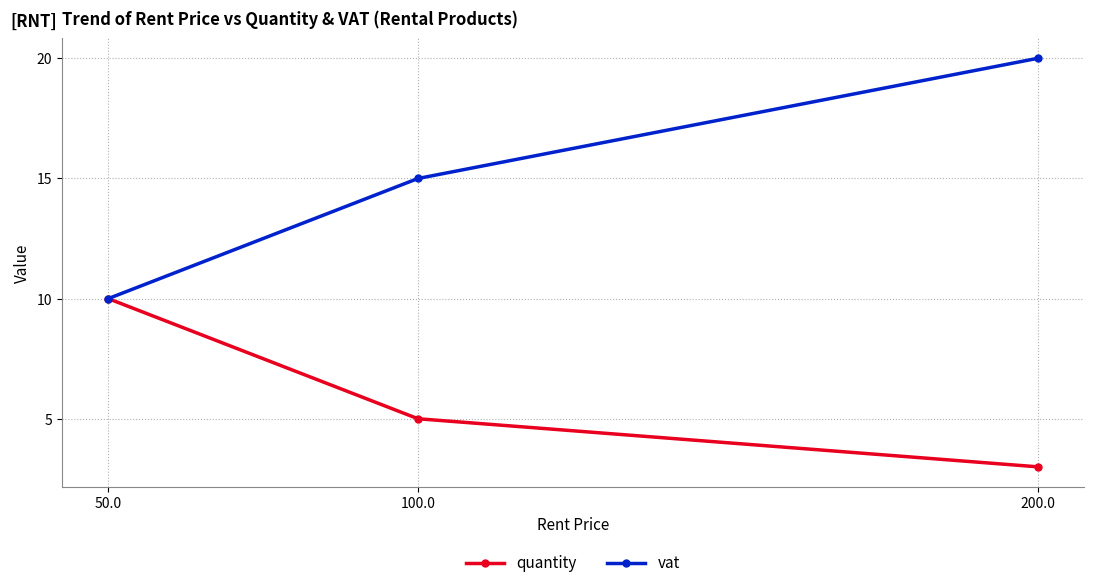

Count the quantity values in the range 3 to 10.

3